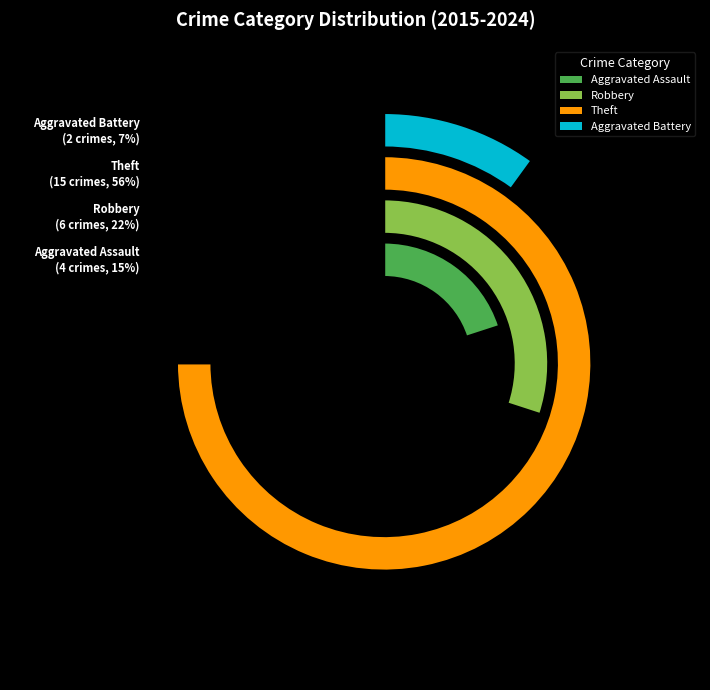

The Aggravated Assault slice represents 24% of the pie. True or false?

False